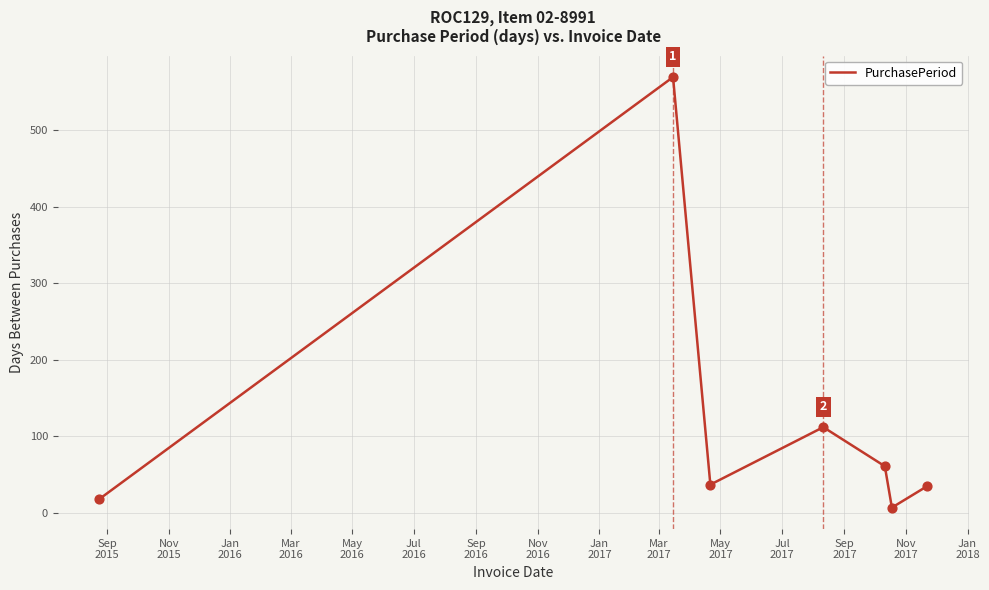

What is the difference between the maximum and minimum values?

562